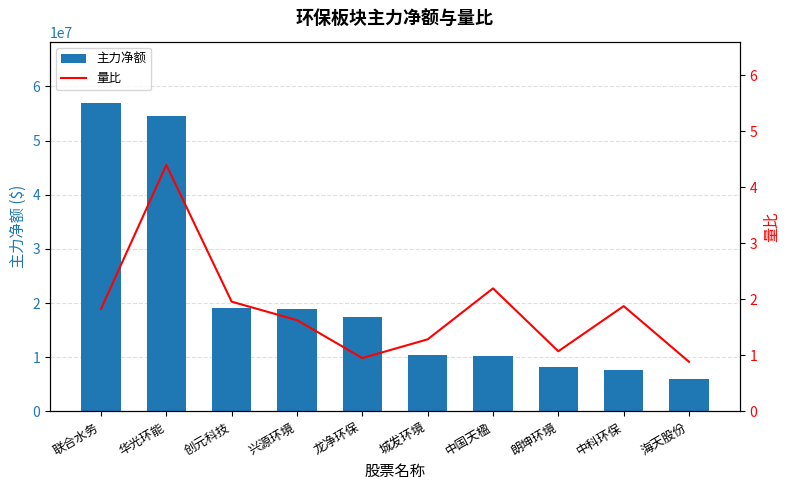

What is the difference between the 主力净额 values at 海天股份 and 华光环能?

48579668